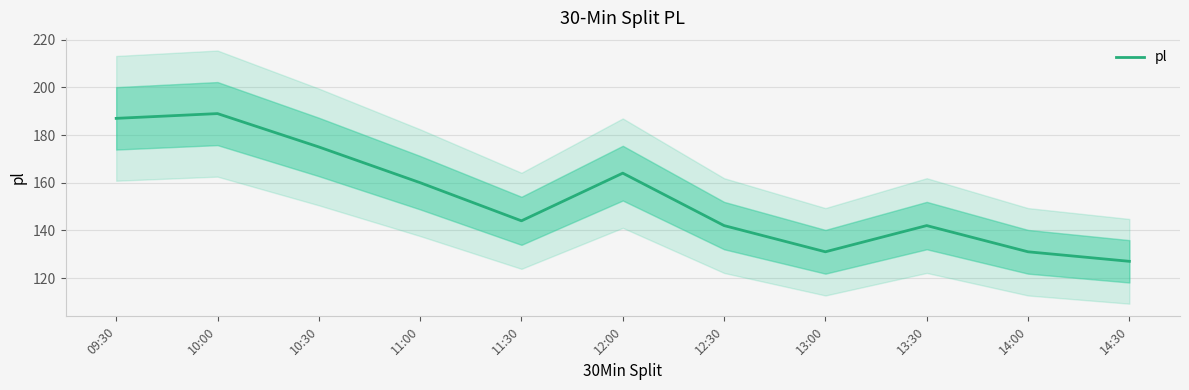

How many points are higher than both their immediate neighbors (excluding endpoints)?

3